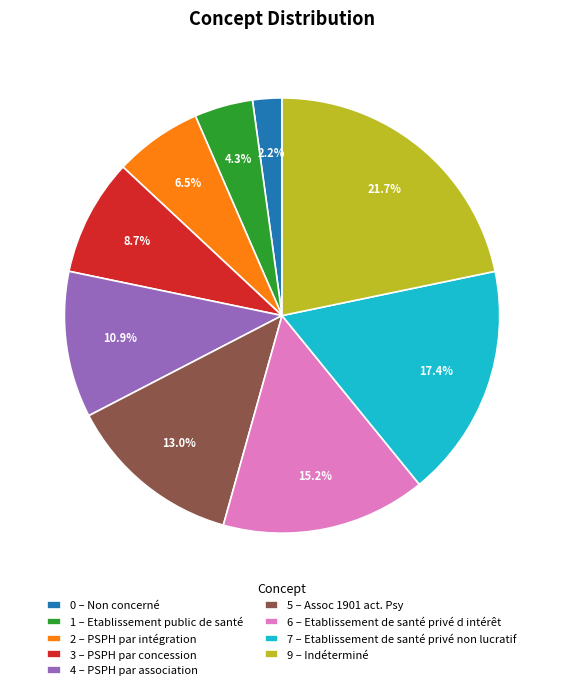

What is the largest slice in the pie chart?

9 – Indéterminé